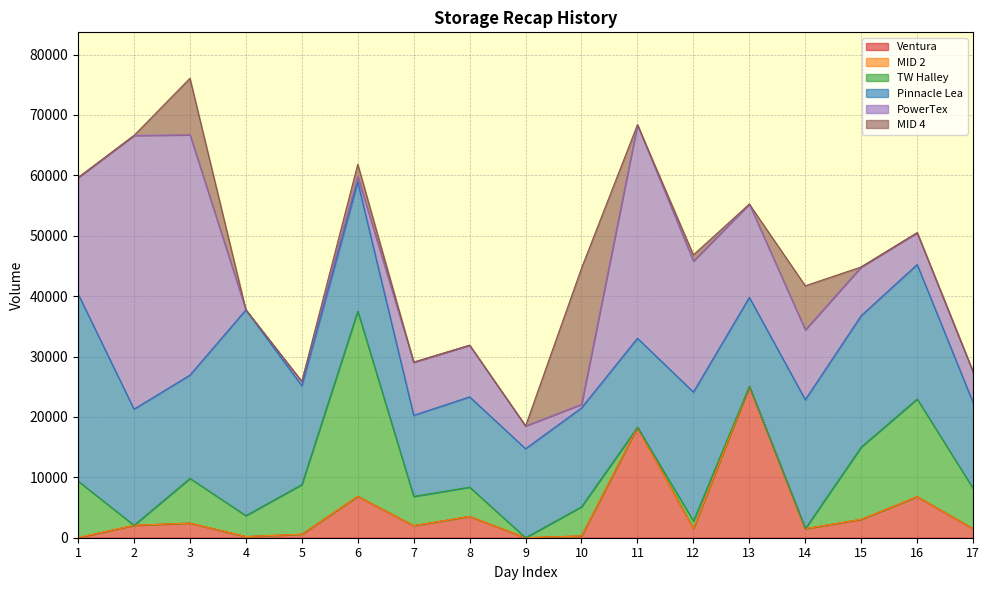

Rank the series at 9 from highest to lowest value.

Pinnacle Lea, PowerTex, Ventura, MID 2, TW Halley, MID 4